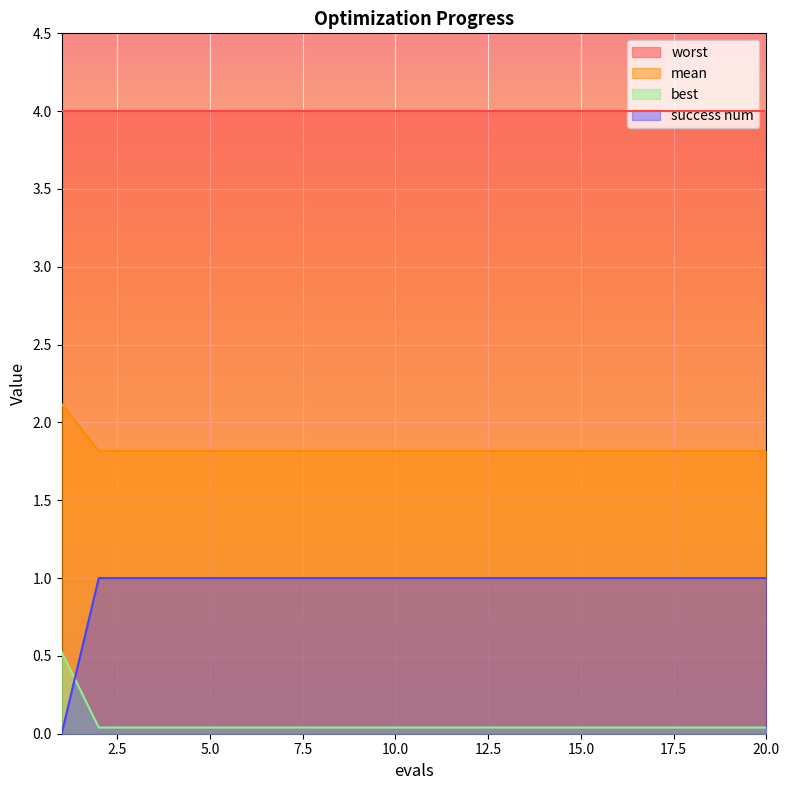

How many success num values are between 1 and 2?

19